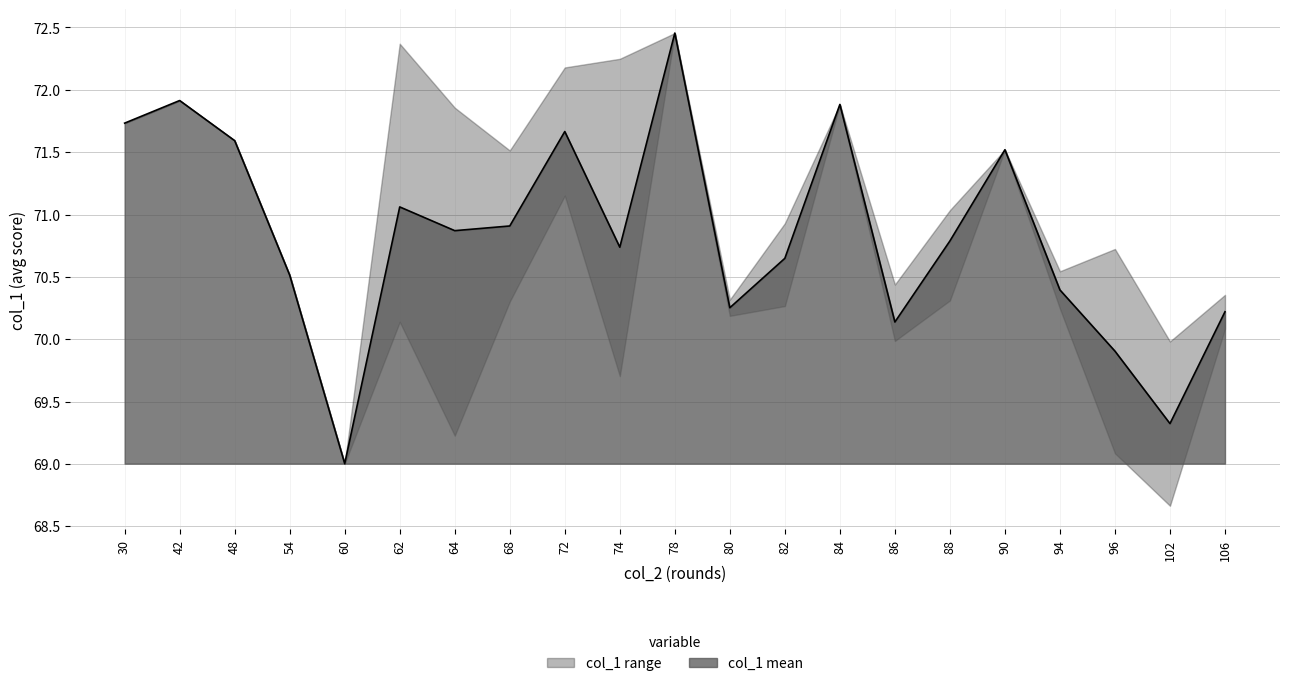

The value at 94 is 26.3. True or false?

False